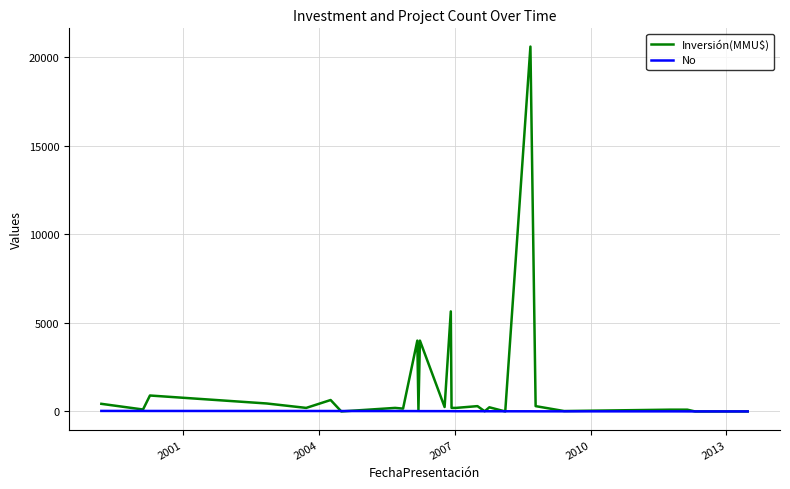

How many distinct data groups are displayed?

2